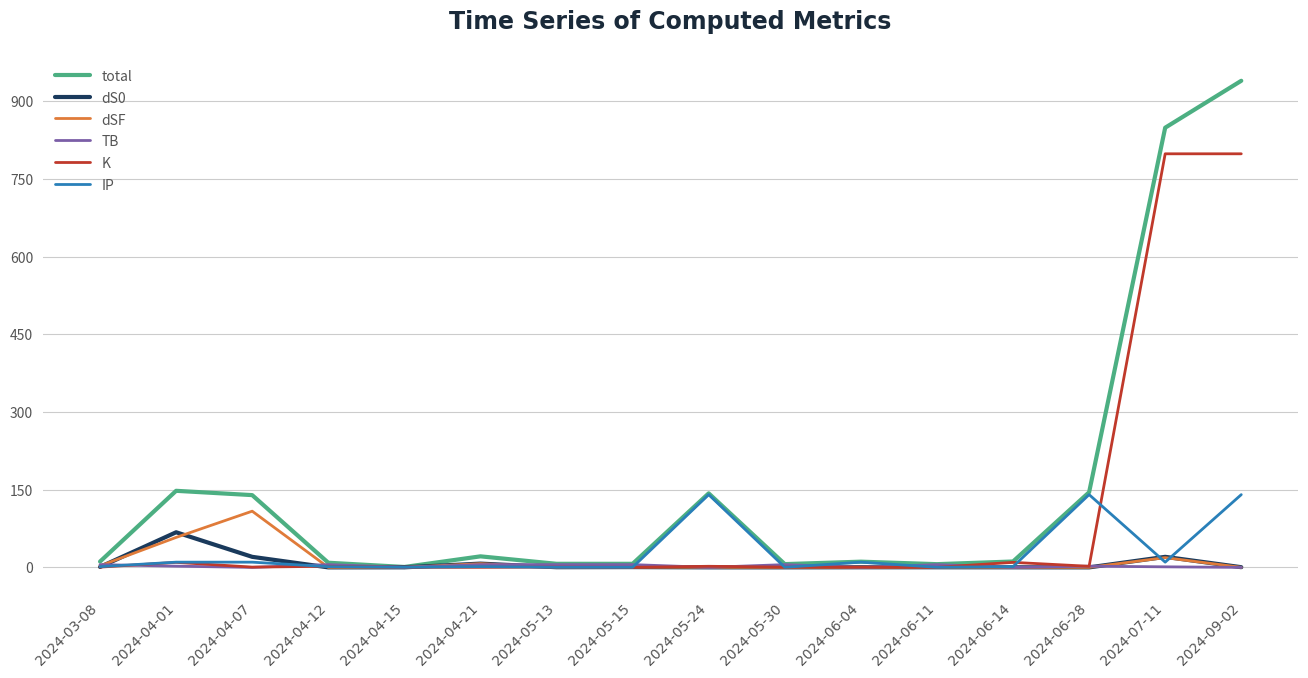

What is the greatest value displayed?

939.6